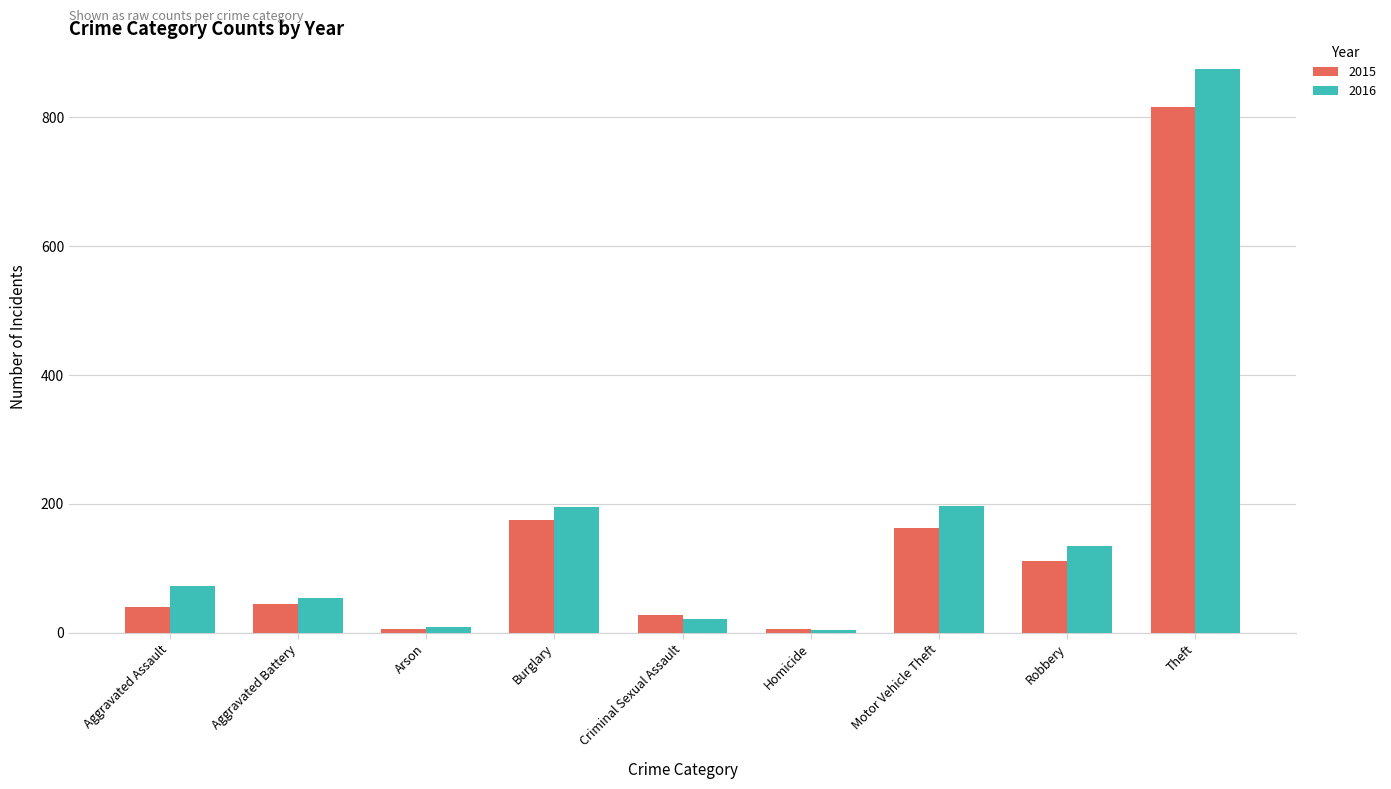

What are all the series names shown in the legend?

2015, 2016